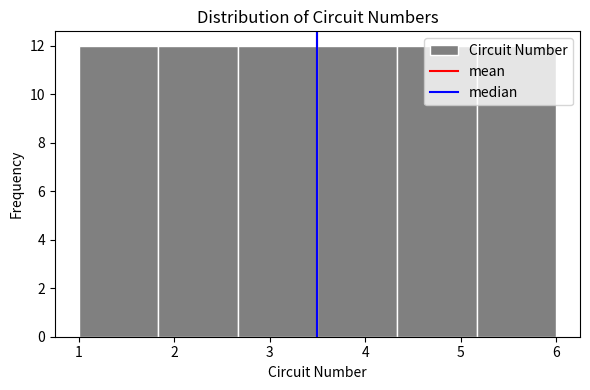

Reading left to right, list every bar in this chart as the range it spans on the x-axis followed by its height. Neither the bar edges nor the heights are printed on the chart, so give them approximately, as read against the axes.

1.0 to 1.8: 12
1.8 to 2.7: 12
2.7 to 3.5: 12
3.5 to 4.3: 12
4.3 to 5.2: 12
5.2 to 6.0: 12